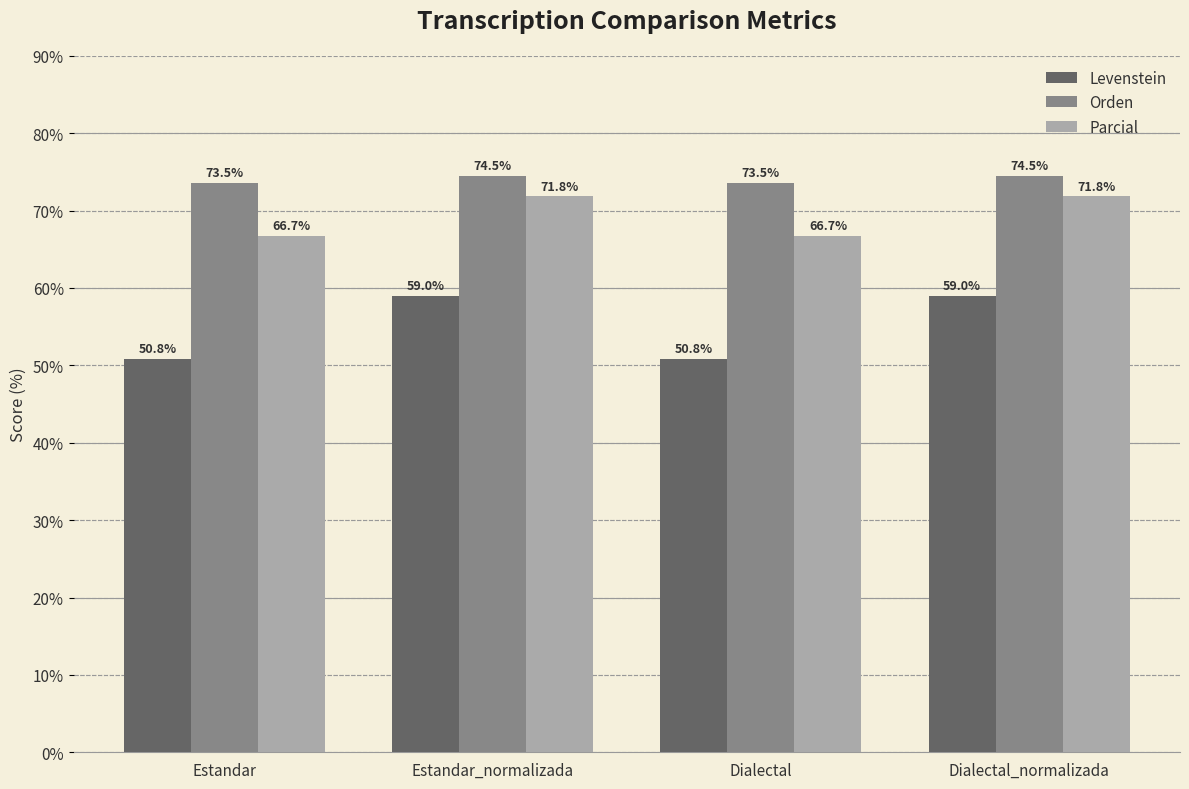

How many bars are there in total?

12